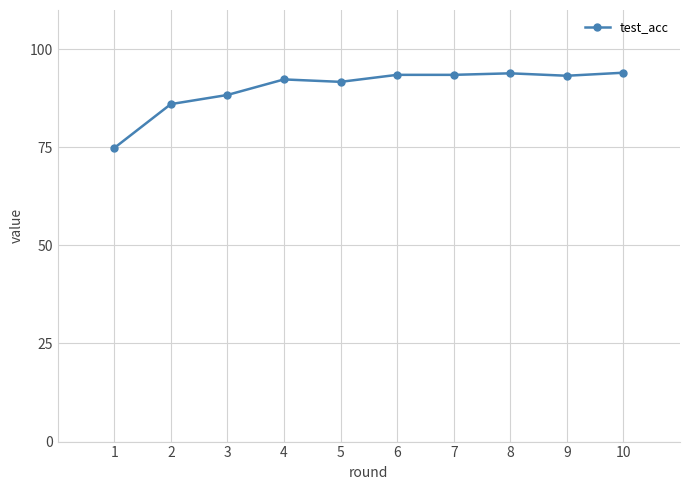

What is the maximum value shown in the chart?

94.0